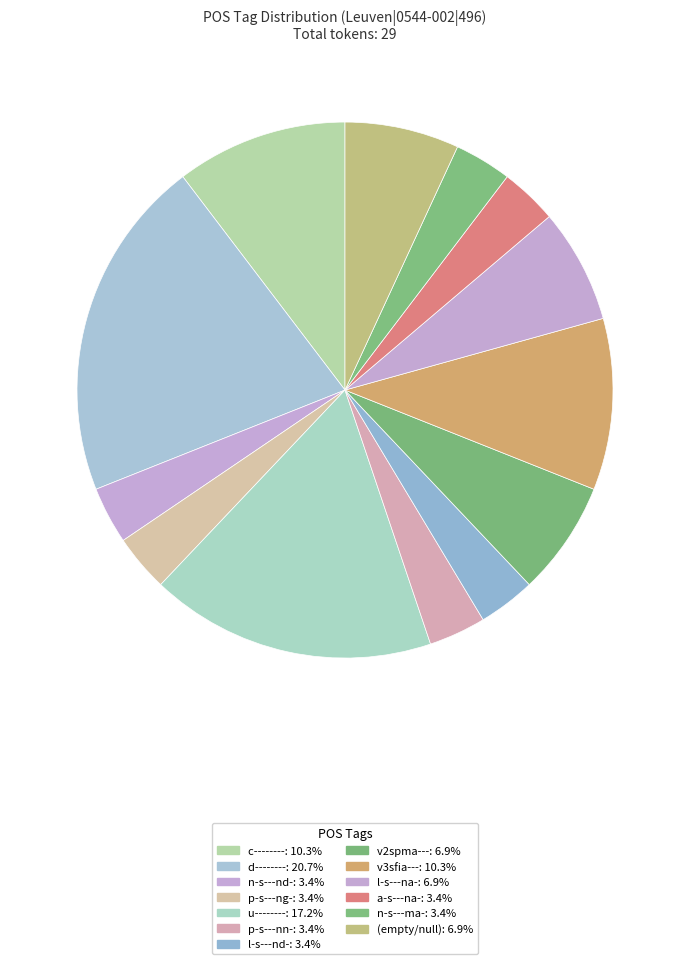

How many segments does this pie chart have?

13